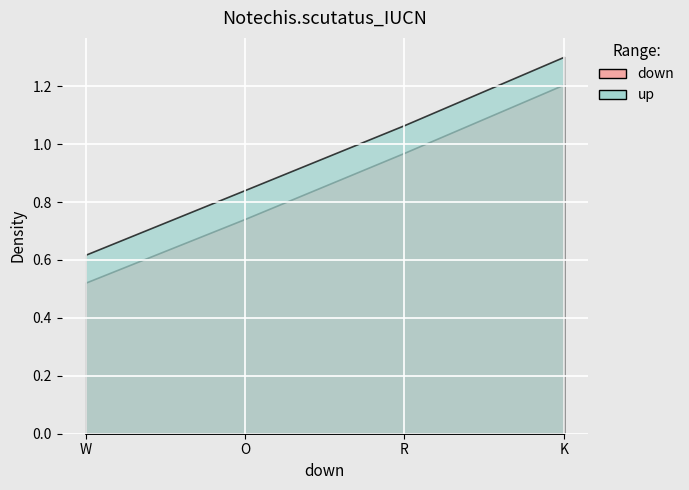

True or false: down and up cross at least once.

False